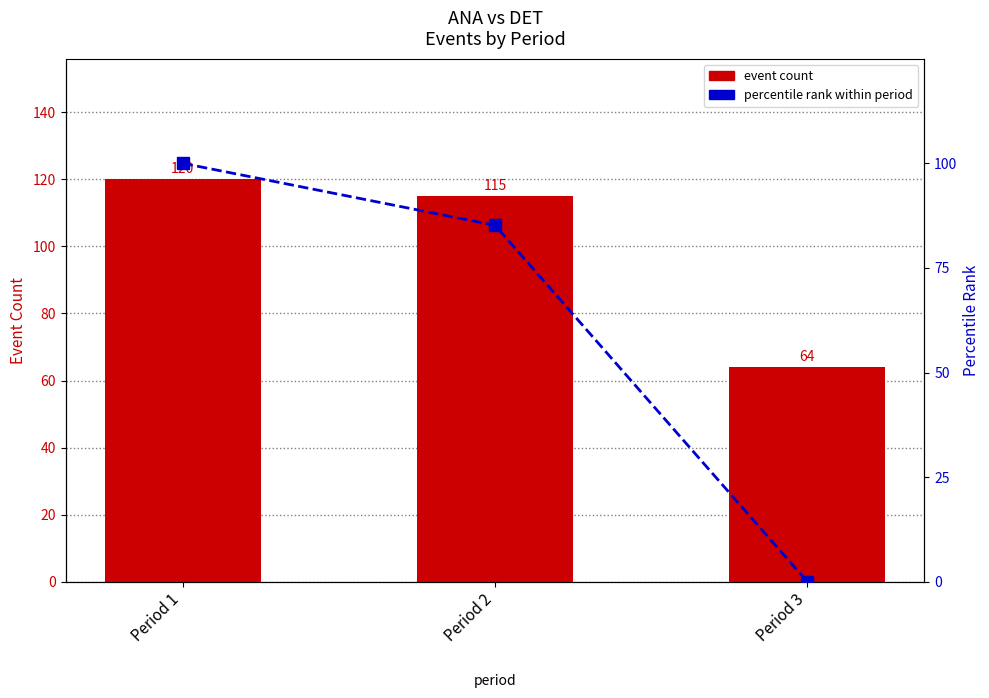

Where is percentile rank nearest to the value 49?

Period 2